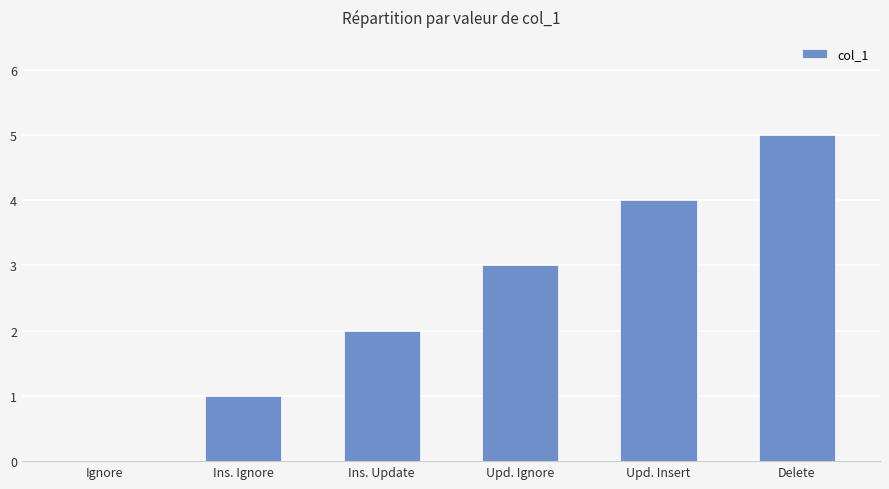

What is the change in value from Ins. Update to Upd. Insert?

+2